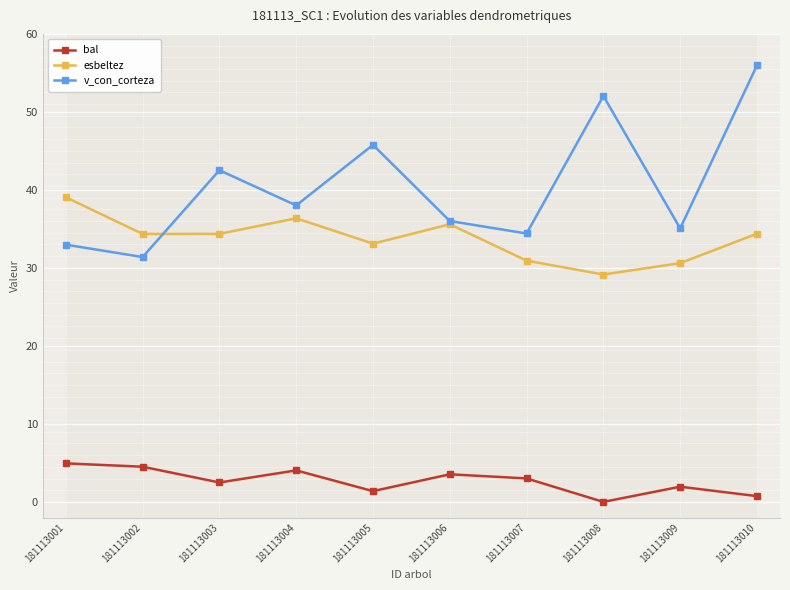

What is the approximate value of bal at 181113009?

1.9